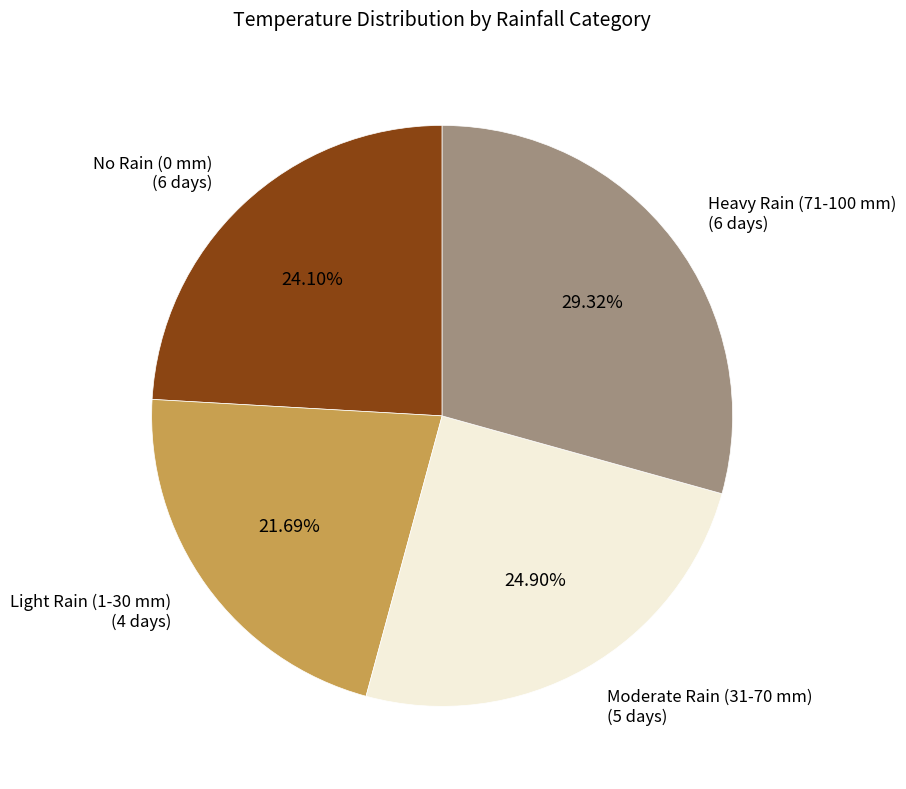

How many segments does this pie chart have?

4